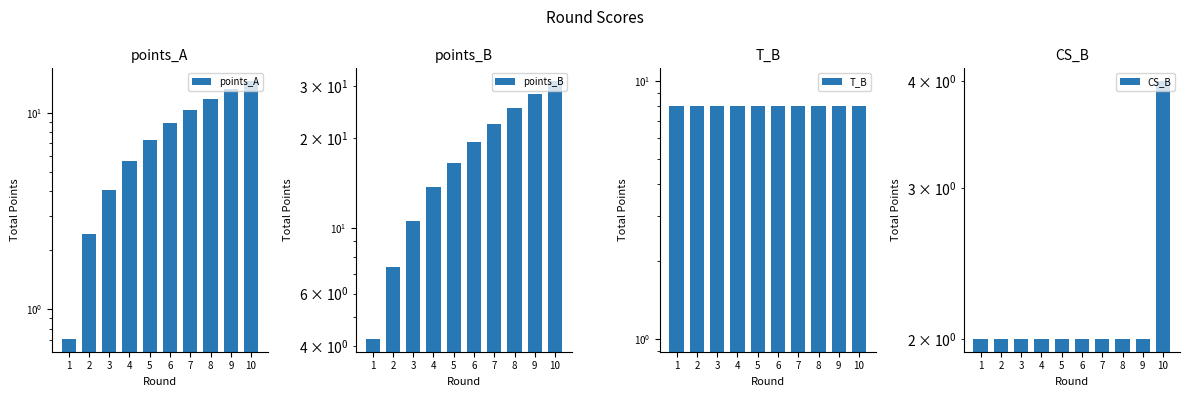

Reading left to right, what are all the values shown in this chart?

points_A: 0.7	2.4	4.0	5.7	7.3	8.8	10.3	11.7	13.1	14.4
points_B: 4.2	7.4	10.6	13.7	16.5	19.4	22.4	25.4	28.2	31.1
T_B: 8.0	8.0	8.0	8.0	8.0	8.0	8.0	8.0	8.0	8.0
CS_B: 2.0	2.0	2.0	2.0	2.0	2.0	2.0	2.0	2.0	4.0